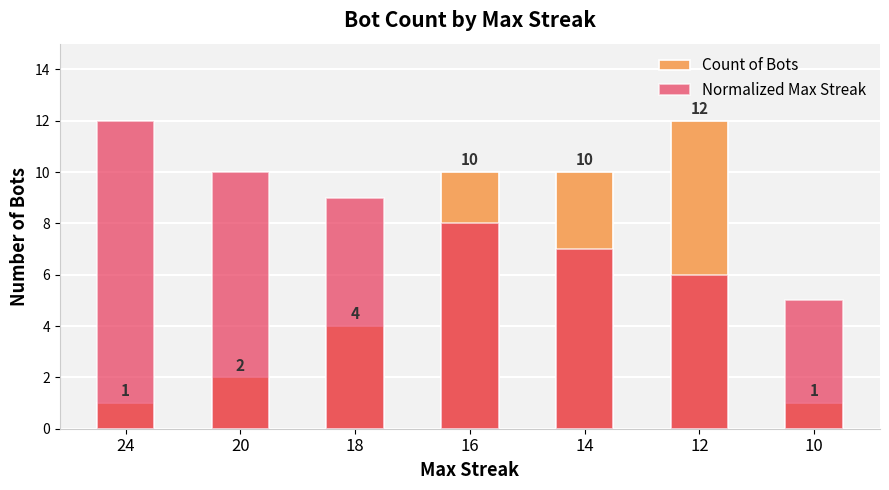

How many bars are there in total?

14